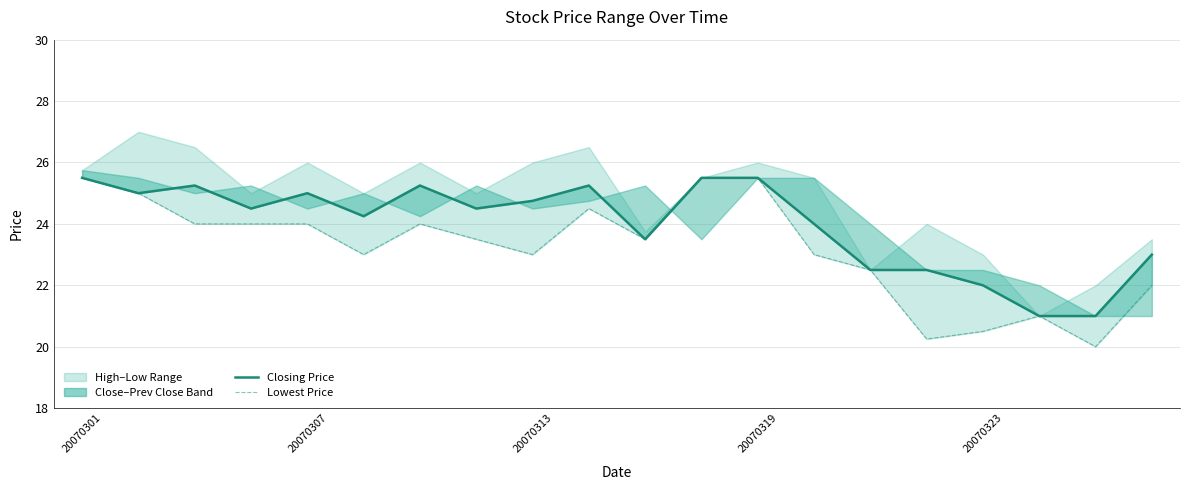

True or false: Lowest Price of the Day and Previous Day Closing Price intersect in this chart.

False